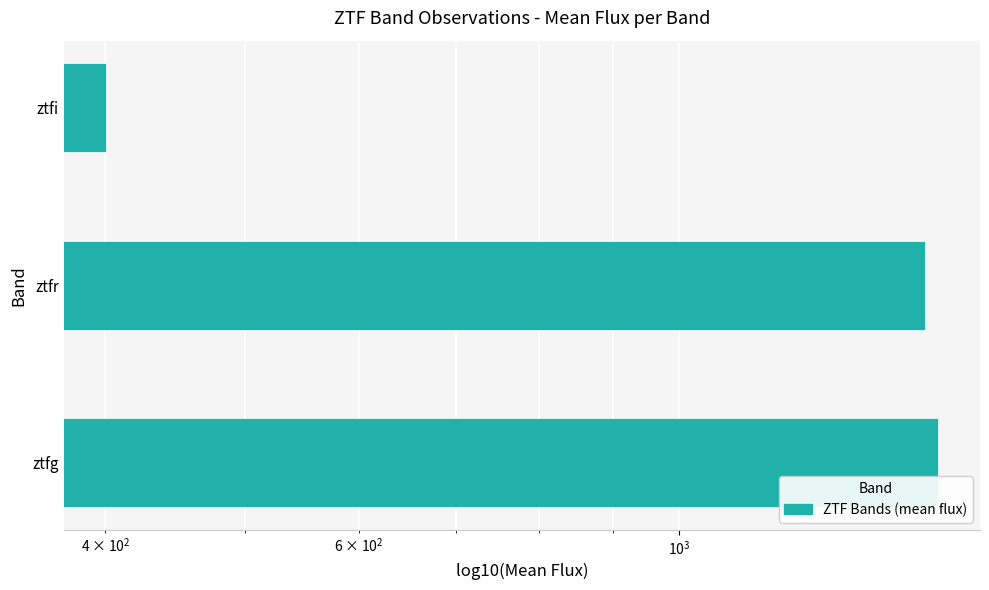

What position from the left is ztfi?

3